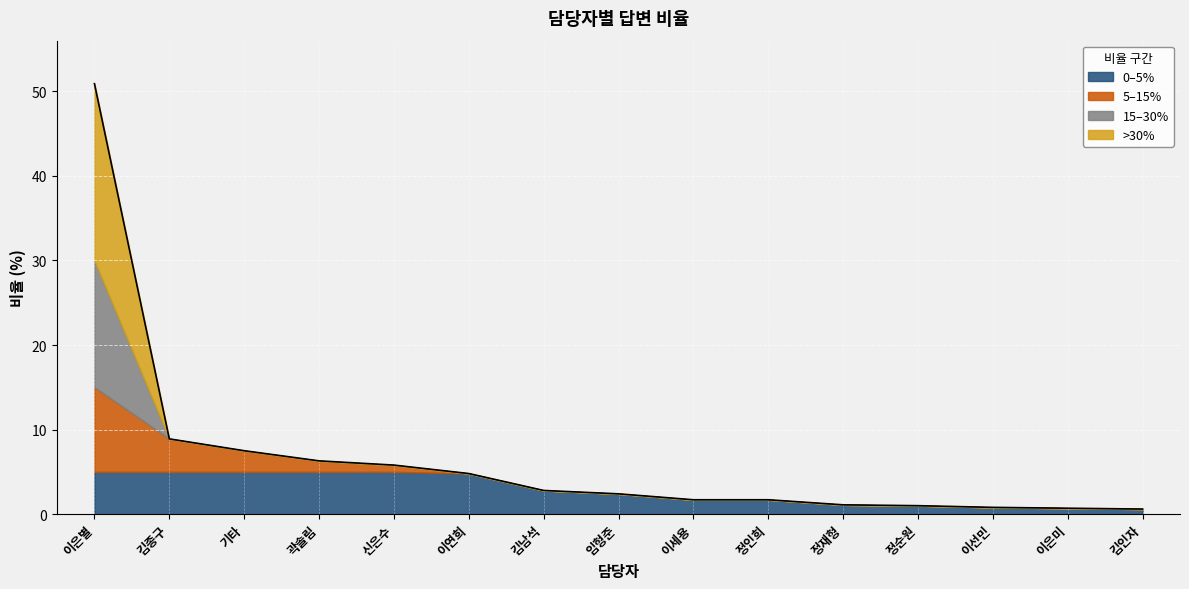

Reading left to right, what are all the values shown in this chart?

이은별=50.9	김종구=8.9	기타=7.5	곽솔림=6.3	신은수=5.8	이연희=4.8	김남석=2.8	임형준=2.4	이세용=1.7	정인희=1.7	정재형=1.1	정순원=1.0	이선민=0.8	이은미=0.7	김인자=0.6